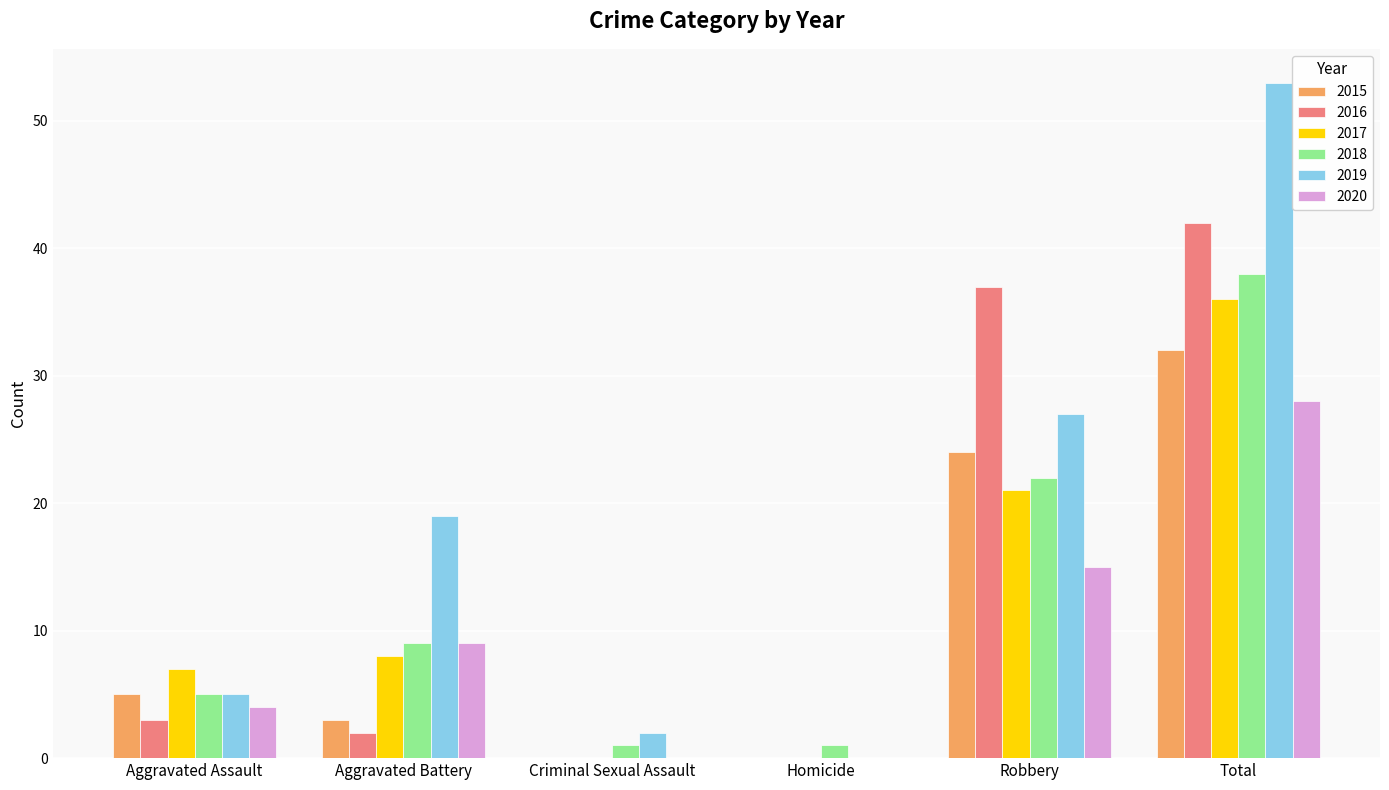

Which series changed the most between Aggravated Battery and Robbery?

2016